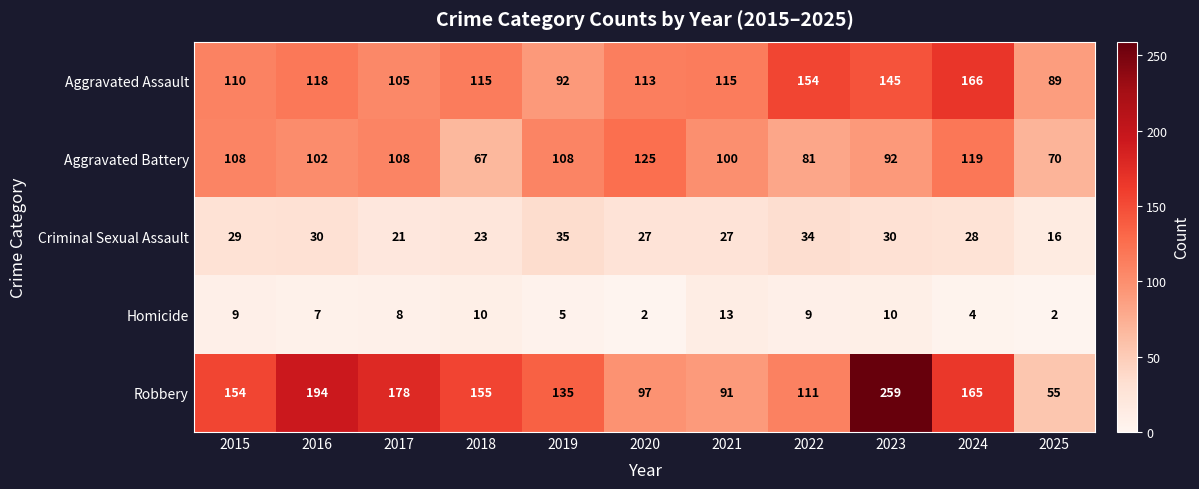

What is the difference between the maximum and minimum values in the Homicide series?

11